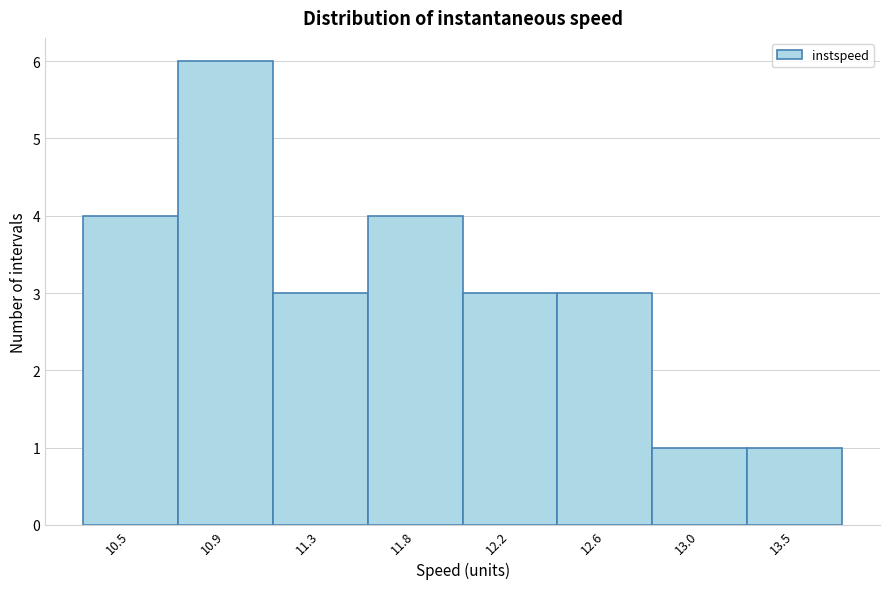

Reading right to left, transcribe all the data shown in this chart.

13.5=1	13.0=1	12.6=3	12.2=3	11.8=4	11.3=3	10.9=6	10.5=4